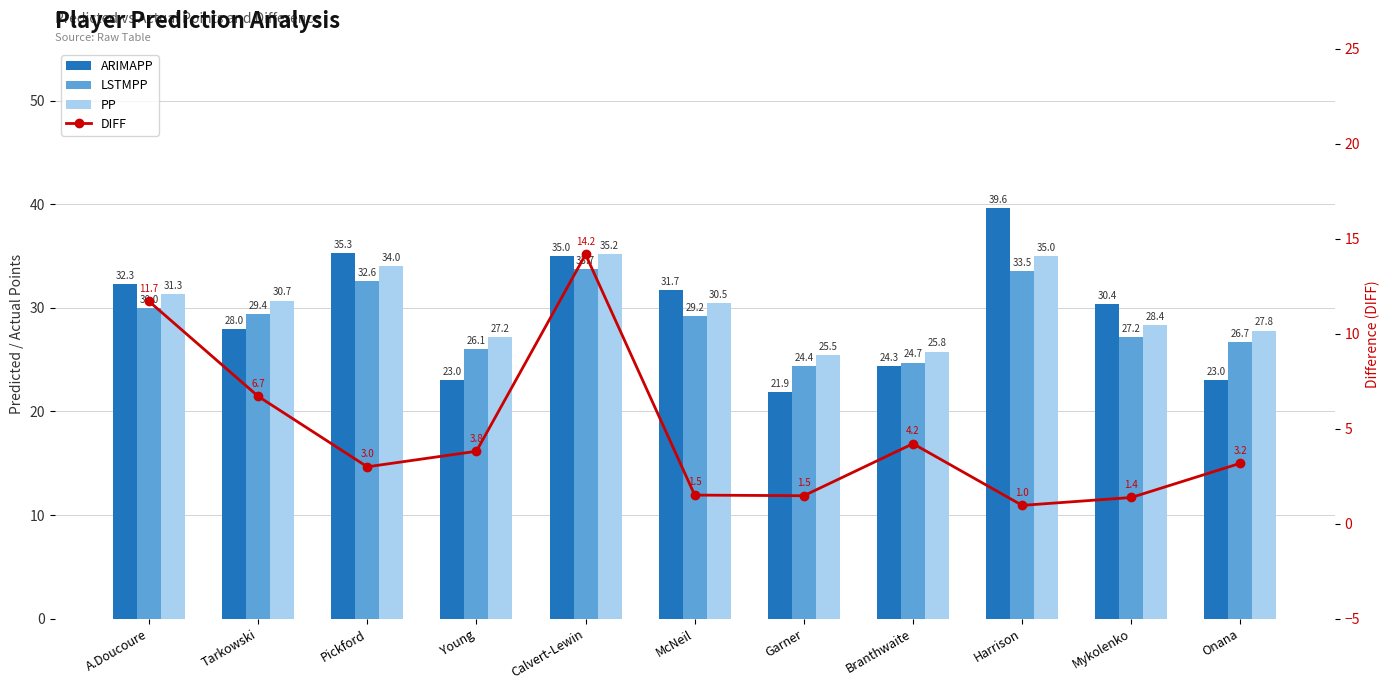

How many data points in LSTMPP are less than 29?

5